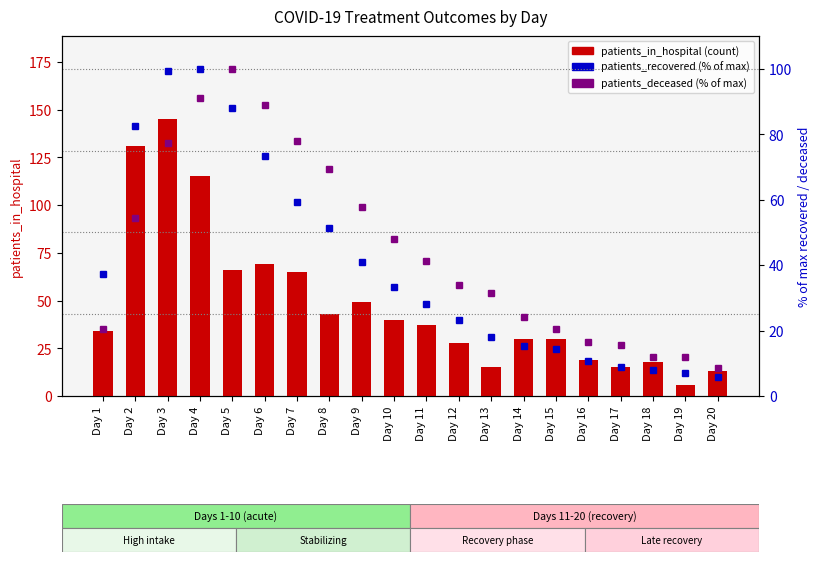

What are all the series names shown in the legend?

patients_in_hospital, patients_recovered (% of max), patients_deceased (% of max)